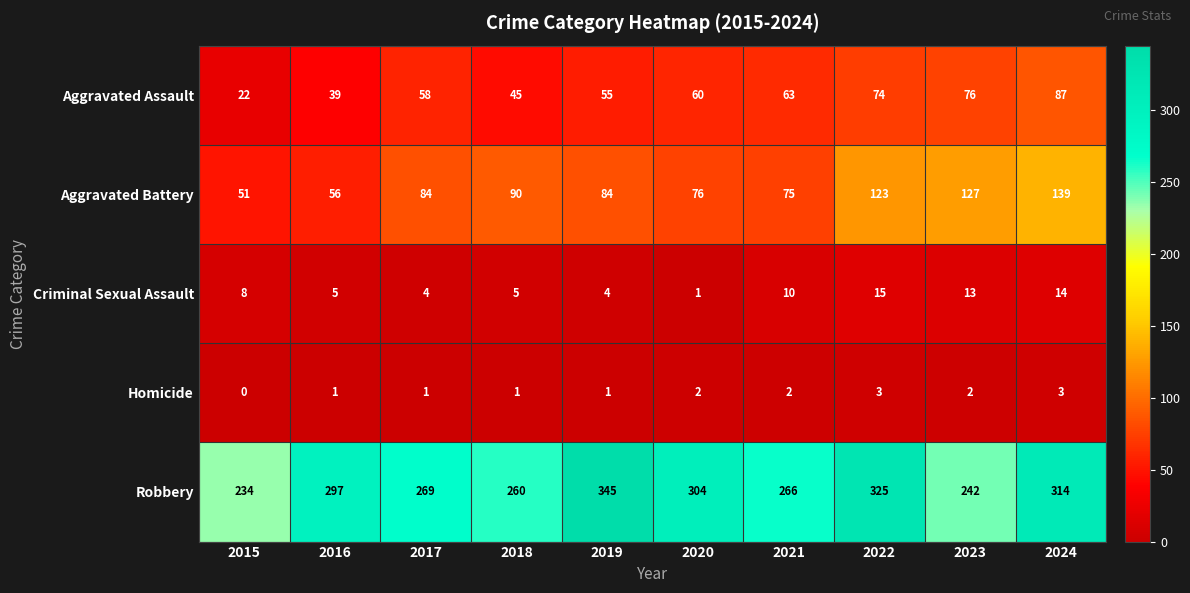

How many data points does each series have?

10